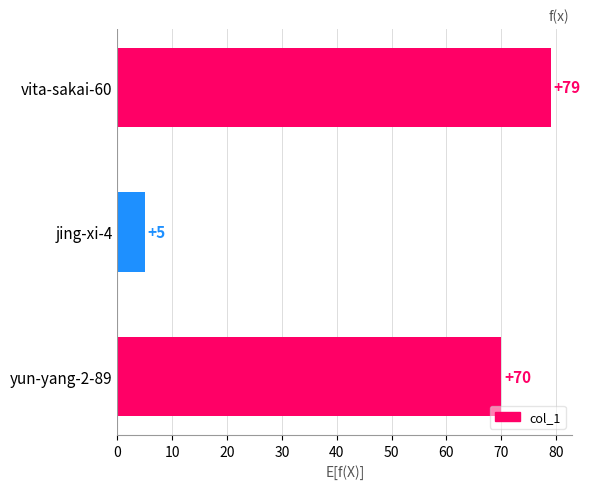

The value at jing-xi-4 is 8. True or false?

False